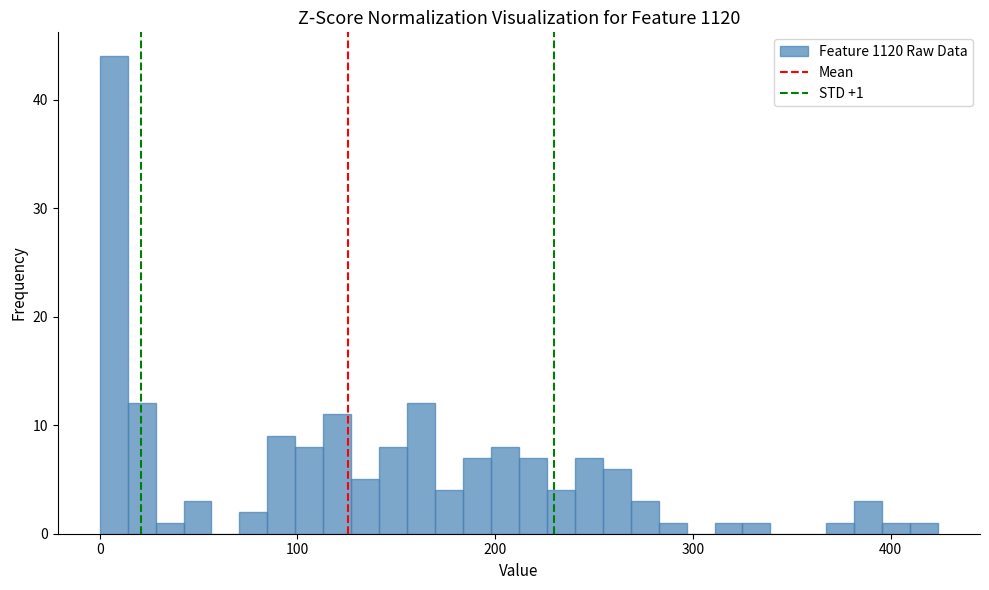

Around what value on the x-axis is the tallest bar? Give the approximate position of its centre, as read against the axis.

10